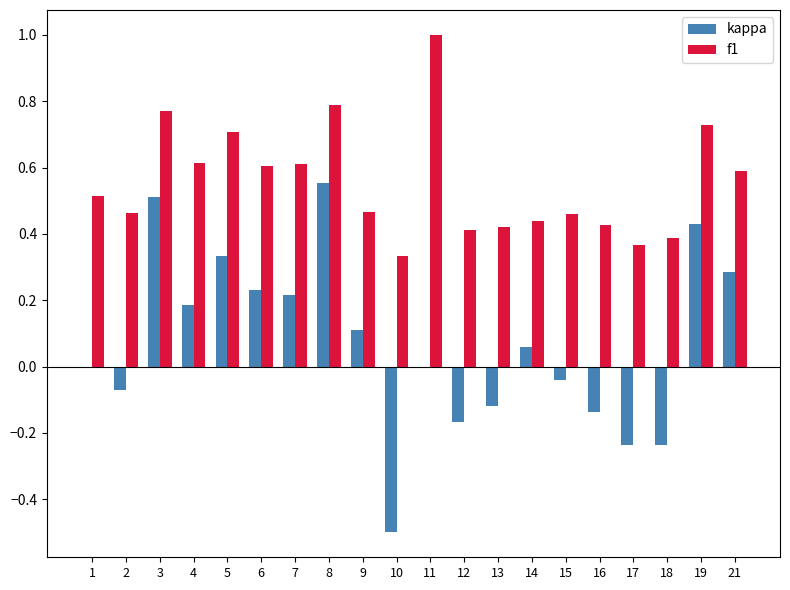

At which category does the chart reach its peak across all series?

11